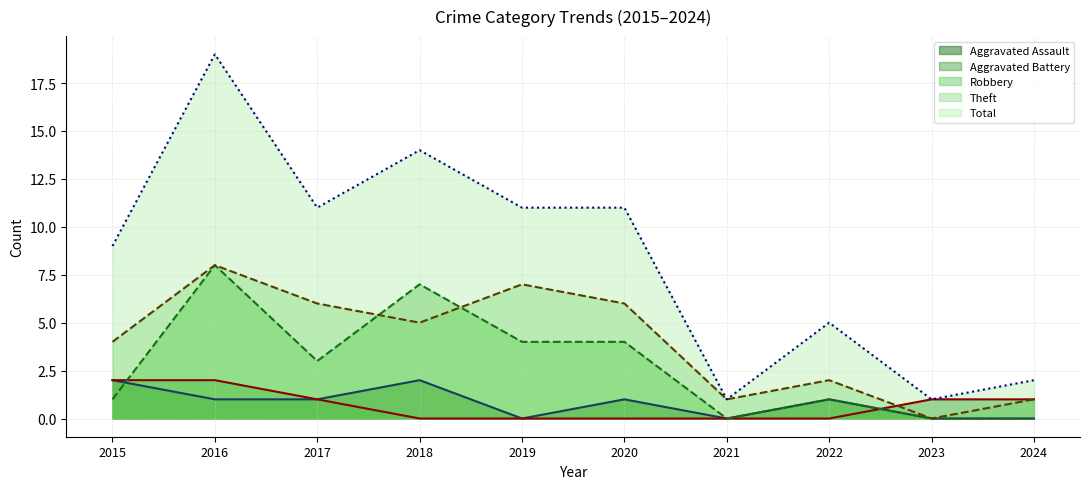

What is the total value across all series at 2020?

22